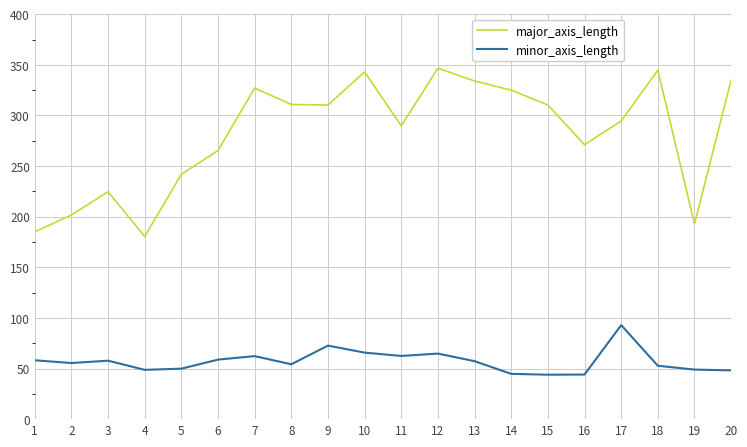

What is the difference between the minor_axis_length values at 6 and 20?

10.6